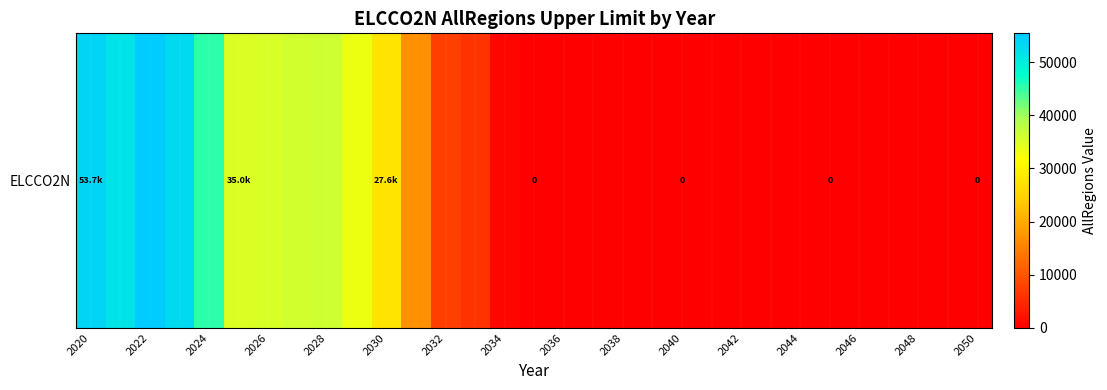

Is it true that the value at 2048 is 34370.7?

False